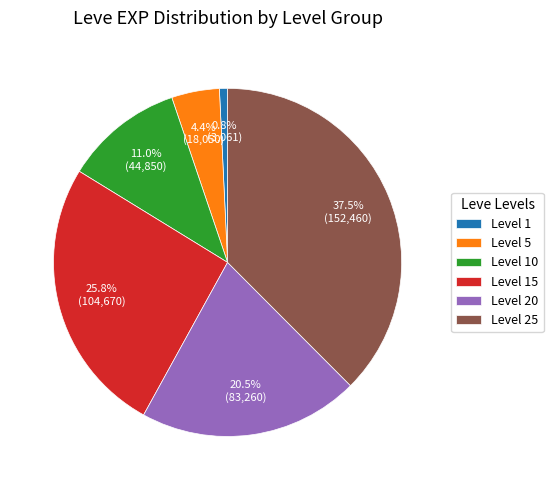

Does Level 25 represent more than half of the total?

No